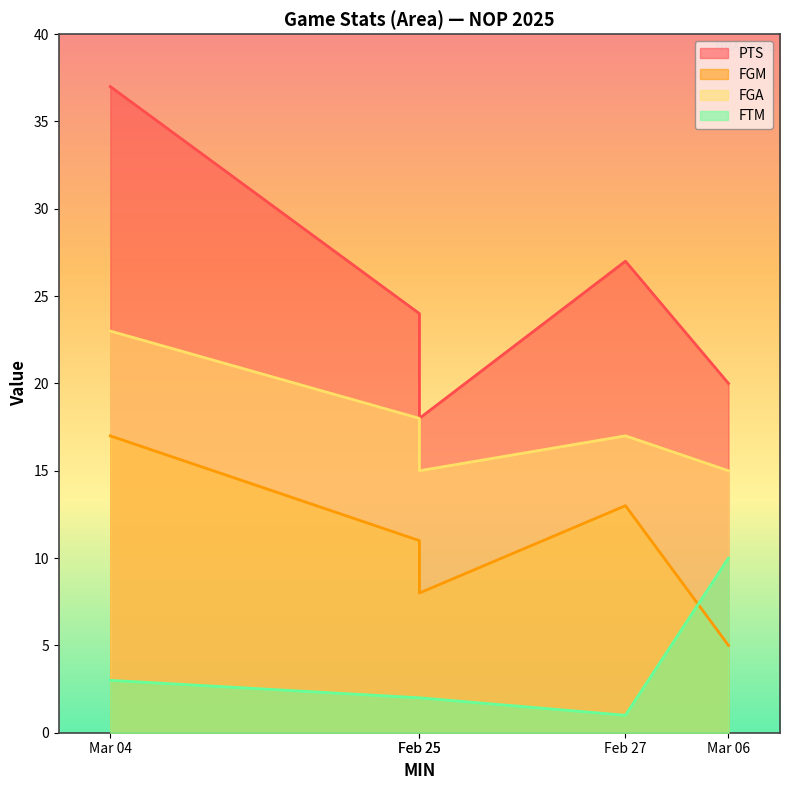

Which series has the widest spread of values?

PTS